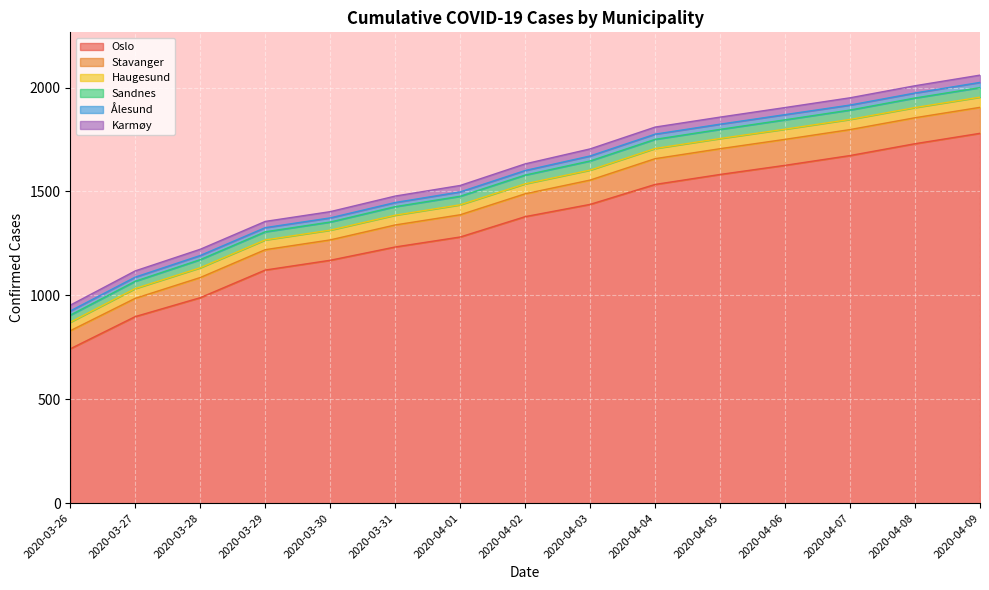

What is the difference between the Haugesund values at 2020-04-08 and 2020-03-27?

2